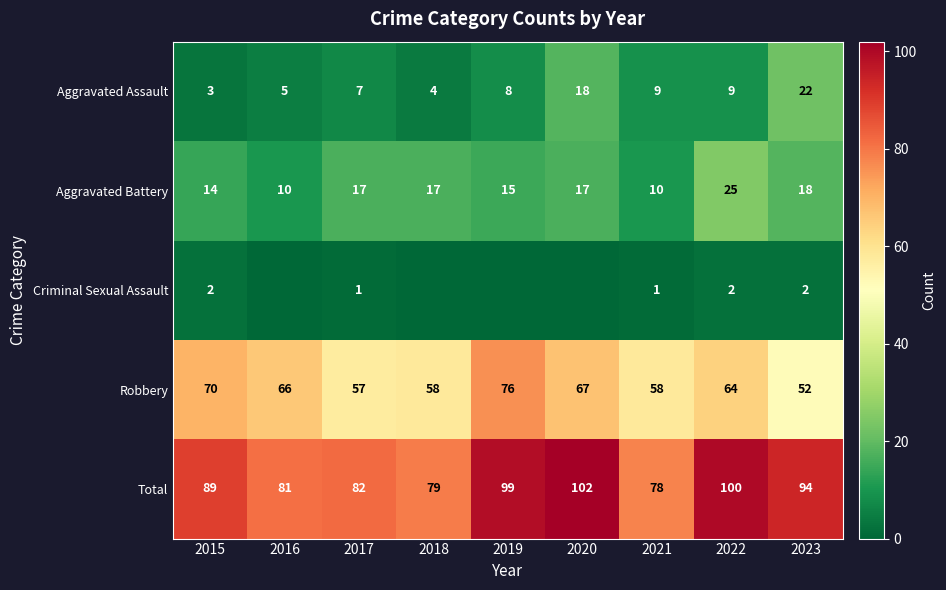

Read the Aggravated Battery value at 2021, to the nearest 10.

10